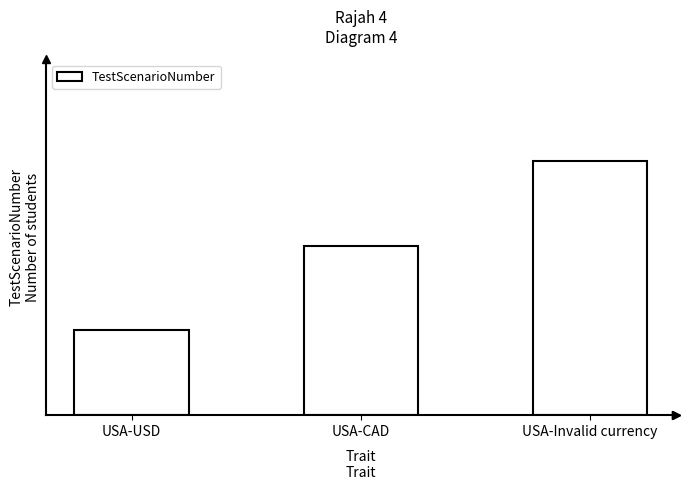

Reading left to right, what are all the values shown in this chart?

1	2	3